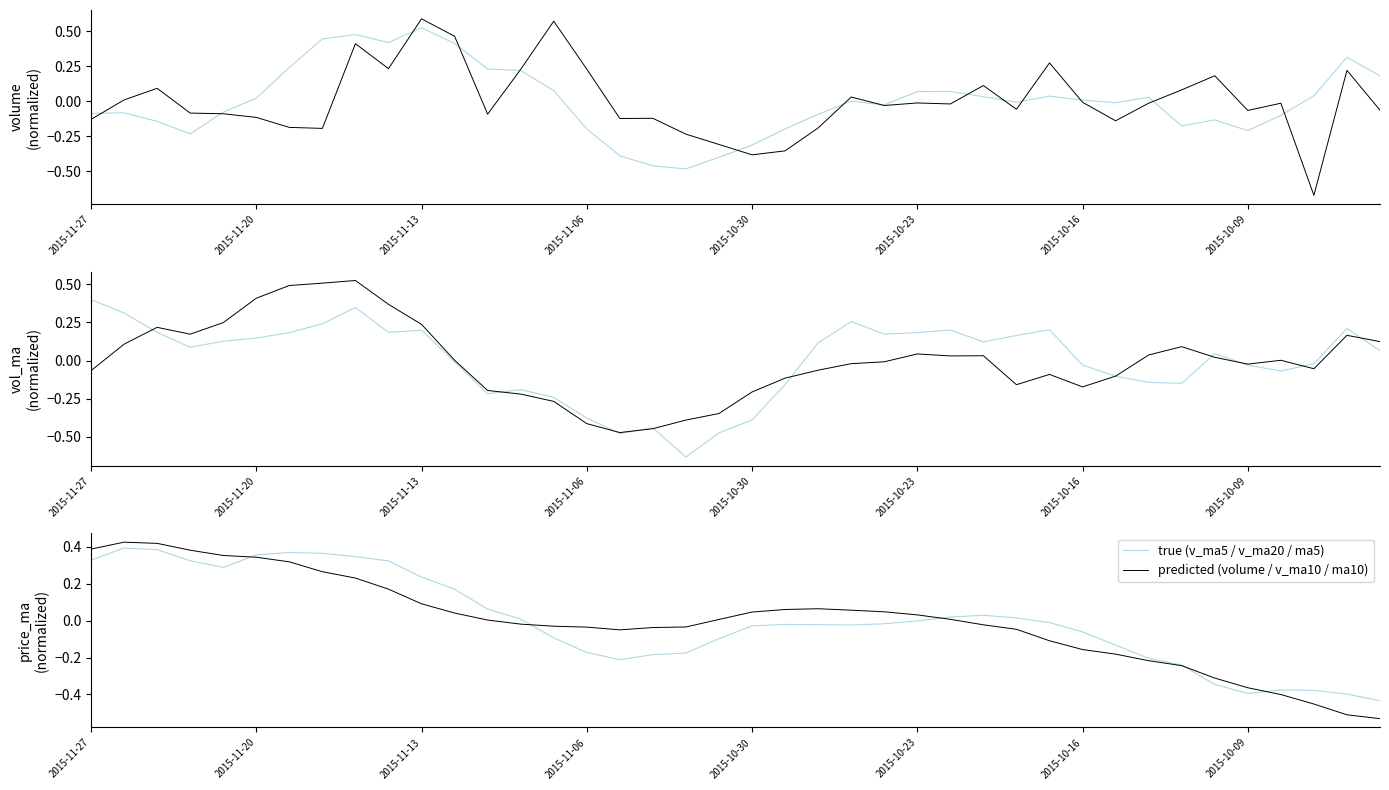

How many interior local peaks does the v_ma5 series have?

9